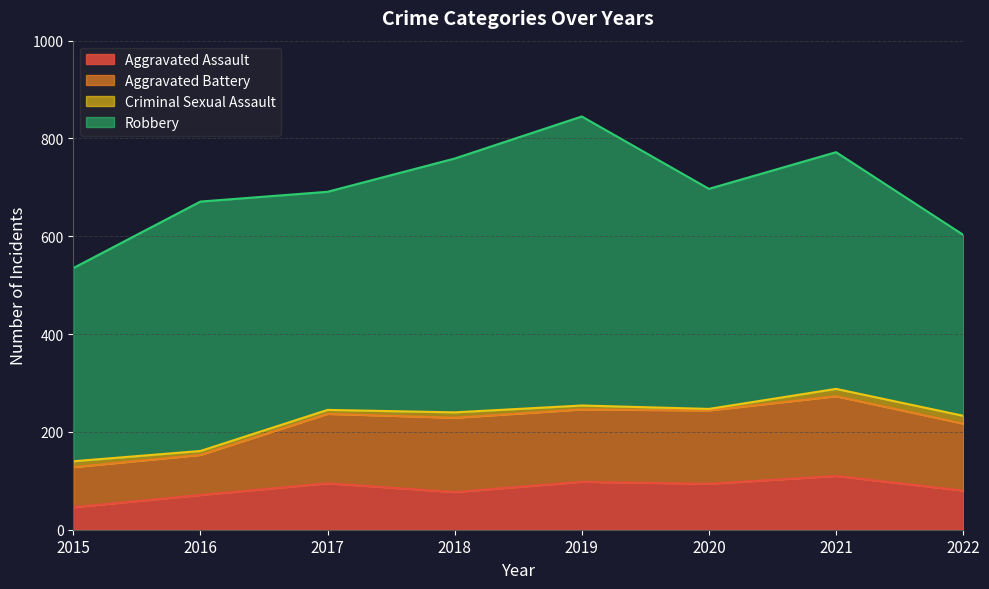

What is the difference between the Robbery values at 2016 and 2022?

140